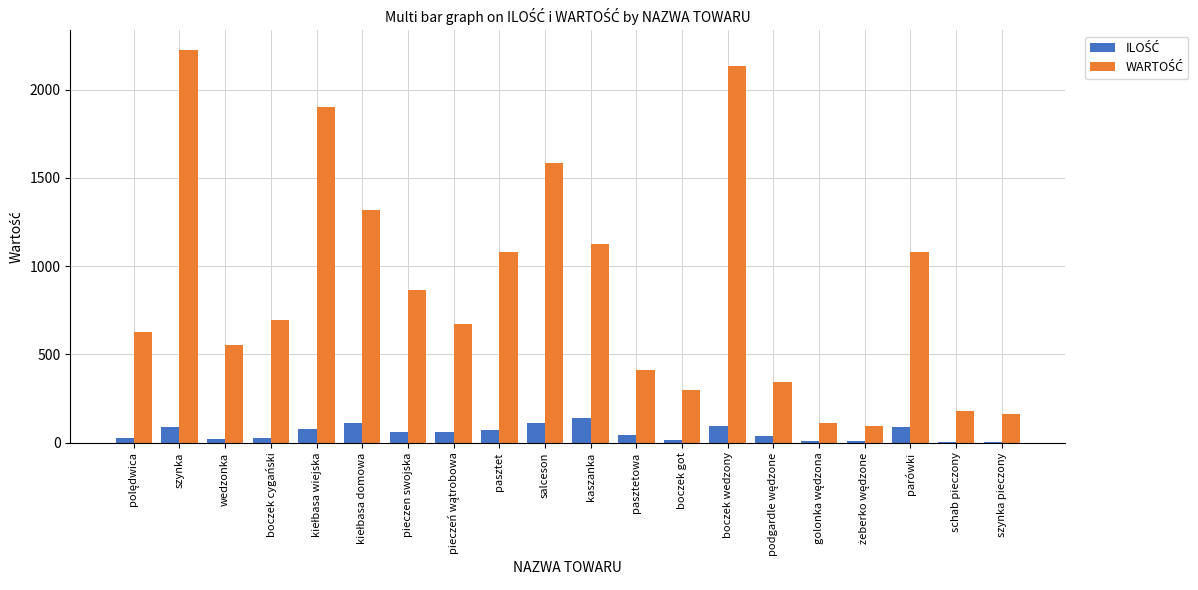

What is the total value across all series at boczek wedzony?

2231.0